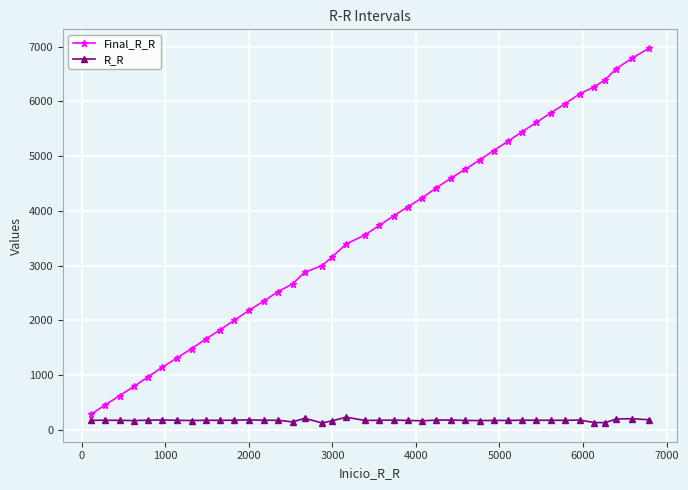

Rank the series by their average value, from lowest to highest.

R_R, Final_R_R